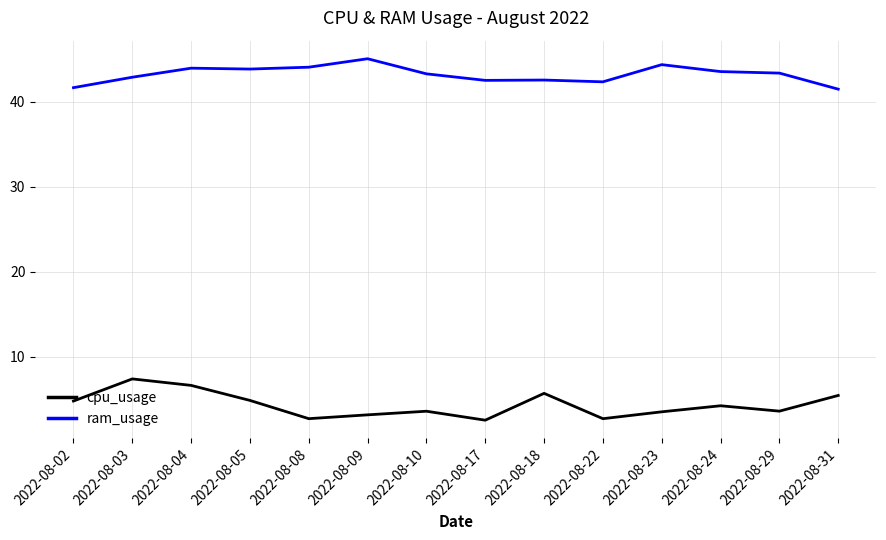

Does the chart have visible grid lines?

Yes